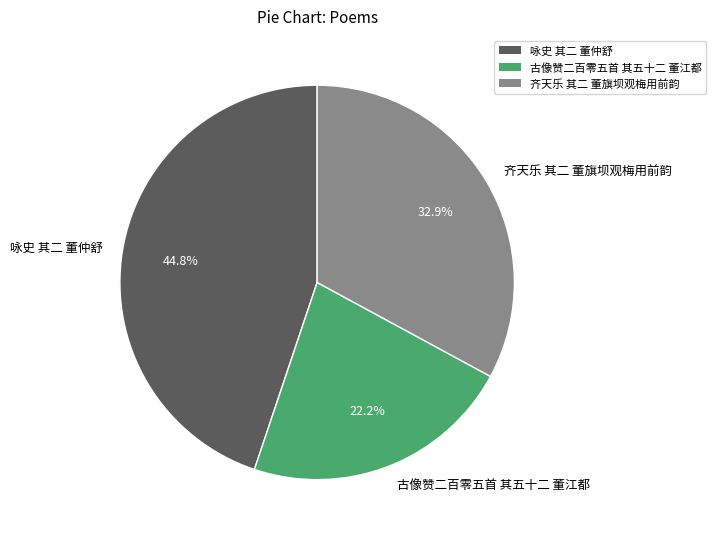

Combined, do 齐天乐 其二 董旗坝观梅用前韵 and 古像赞二百零五首 其五十二 董江都 account for over 50%?

Yes